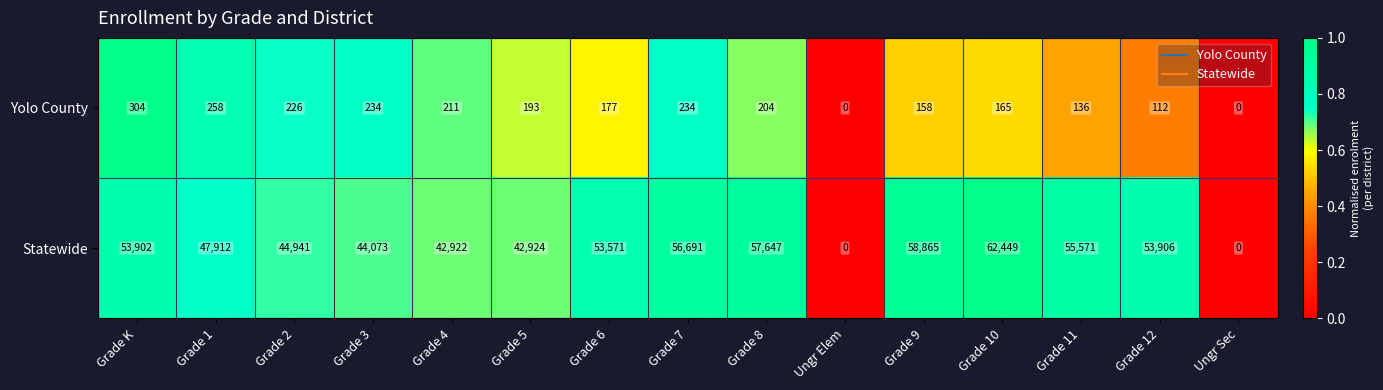

How many values in Yolo County are above zero?

13